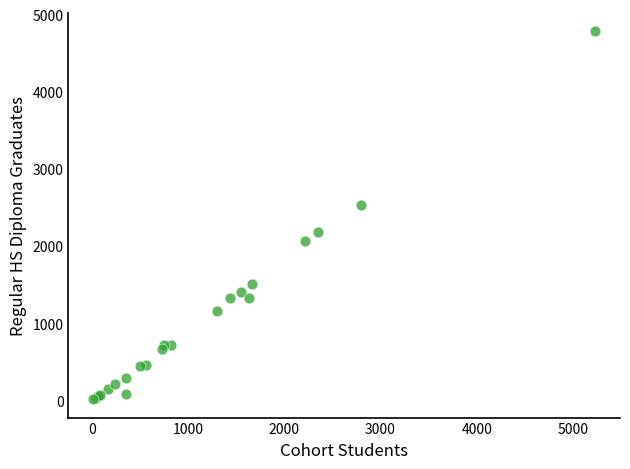

What Y value in the scatter plot is closest to 2402?

2534